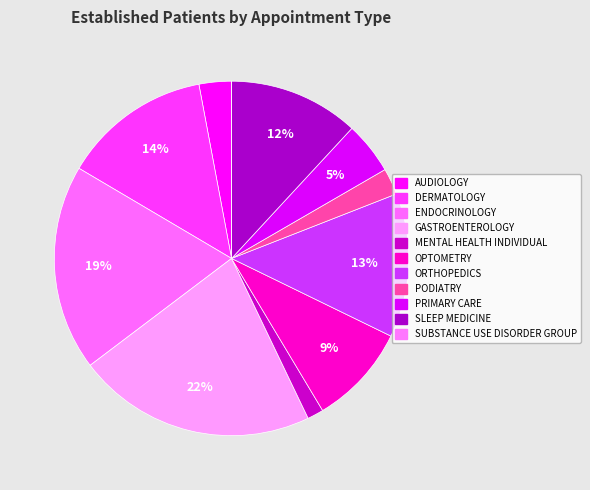

Which category has the biggest portion of the pie?

GASTROENTEROLOGY